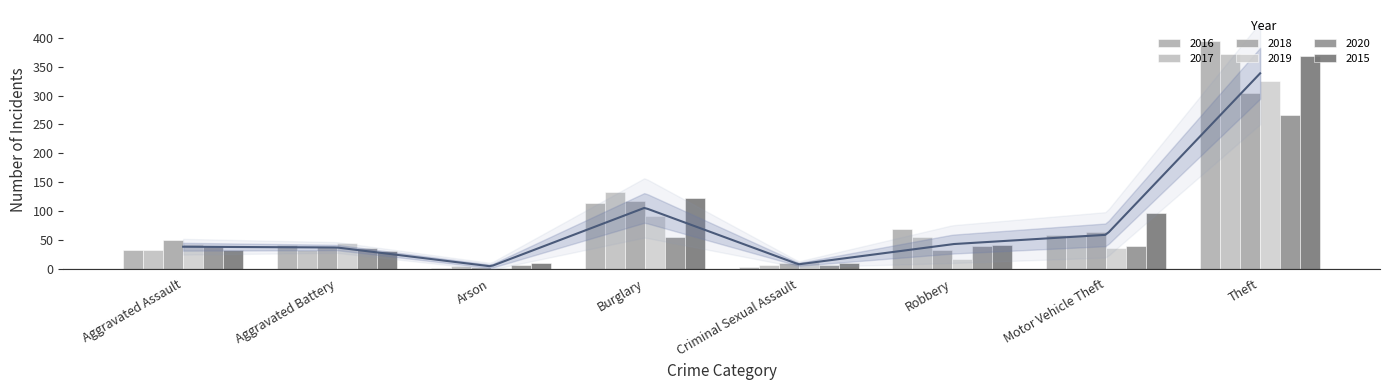

Is it true that 2020 equals 55 at Burglary?

True